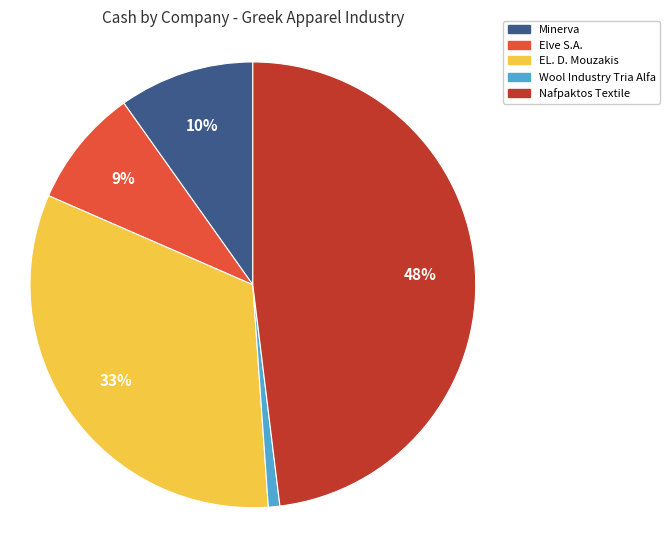

Does Nafpaktos Textile account for over 50% of the chart?

No